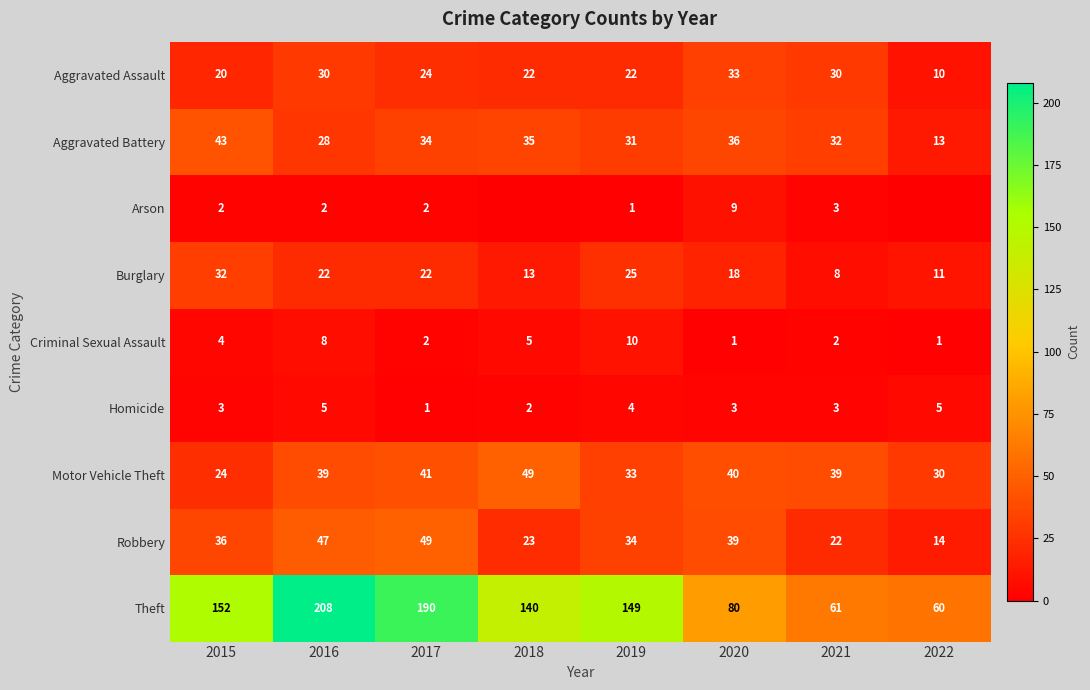

How many values in the Robbery series are below 36?

4